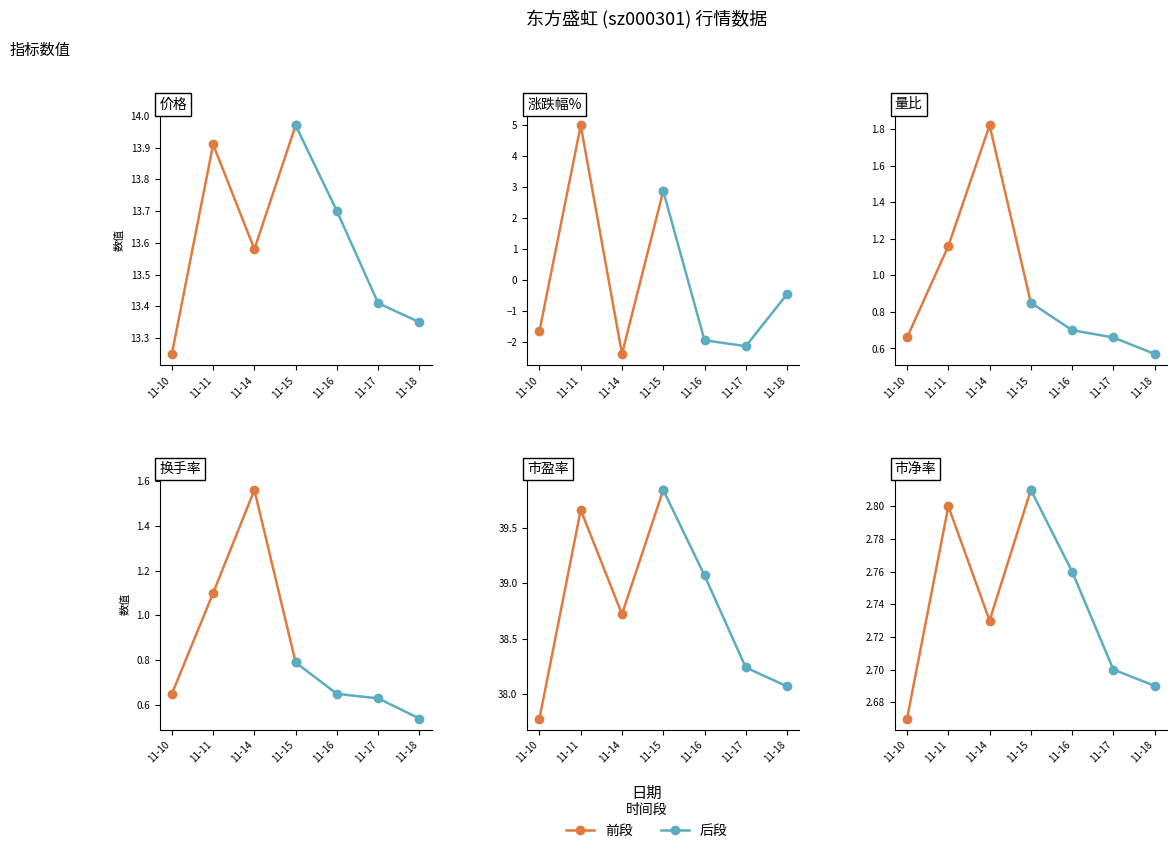

Between 11-15 and 11-10, which is larger?

11-15